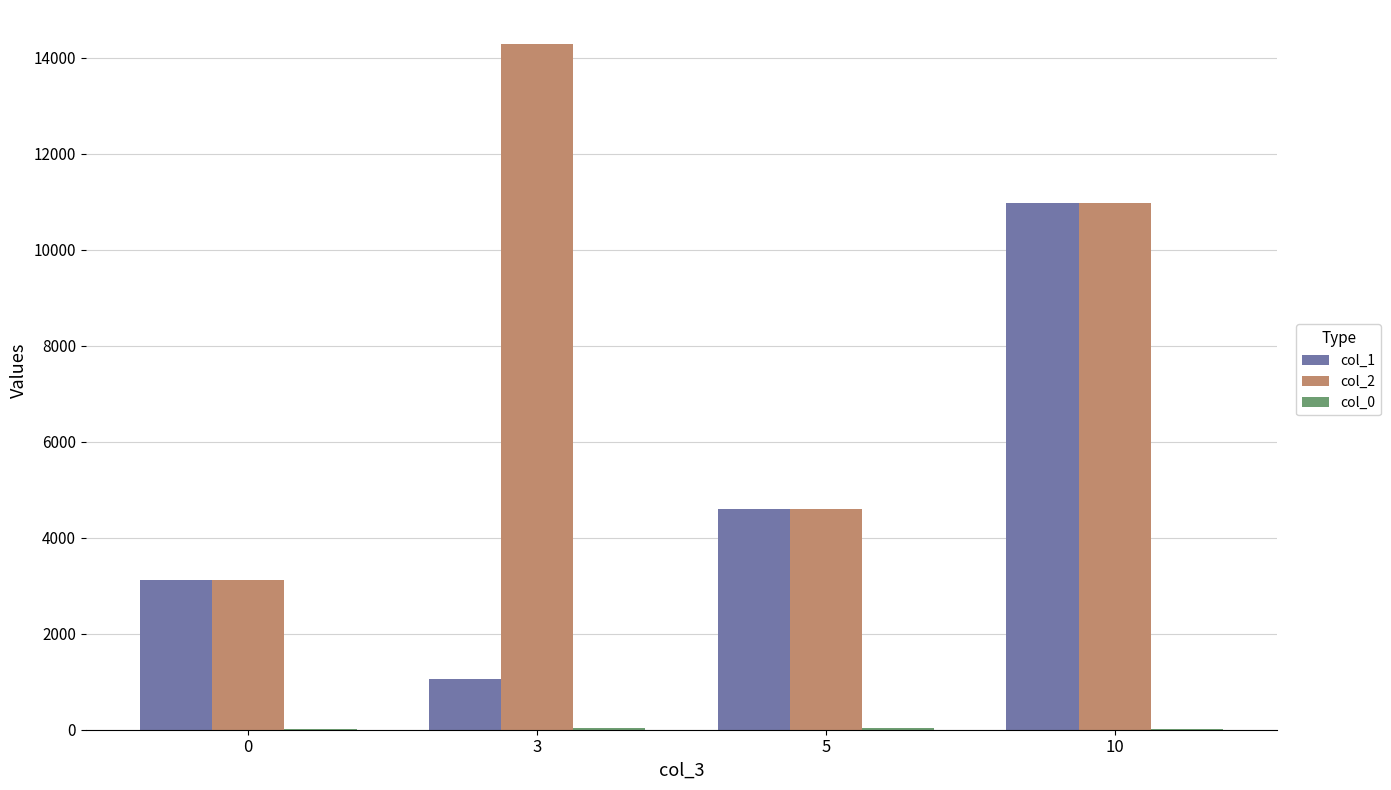

Count the col_1 values in the range 3122 to 10978.

3